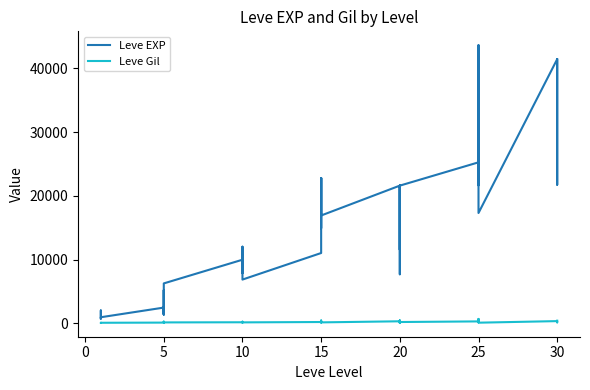

What are all the series names shown in the legend?

Leve EXP, Leve Gil